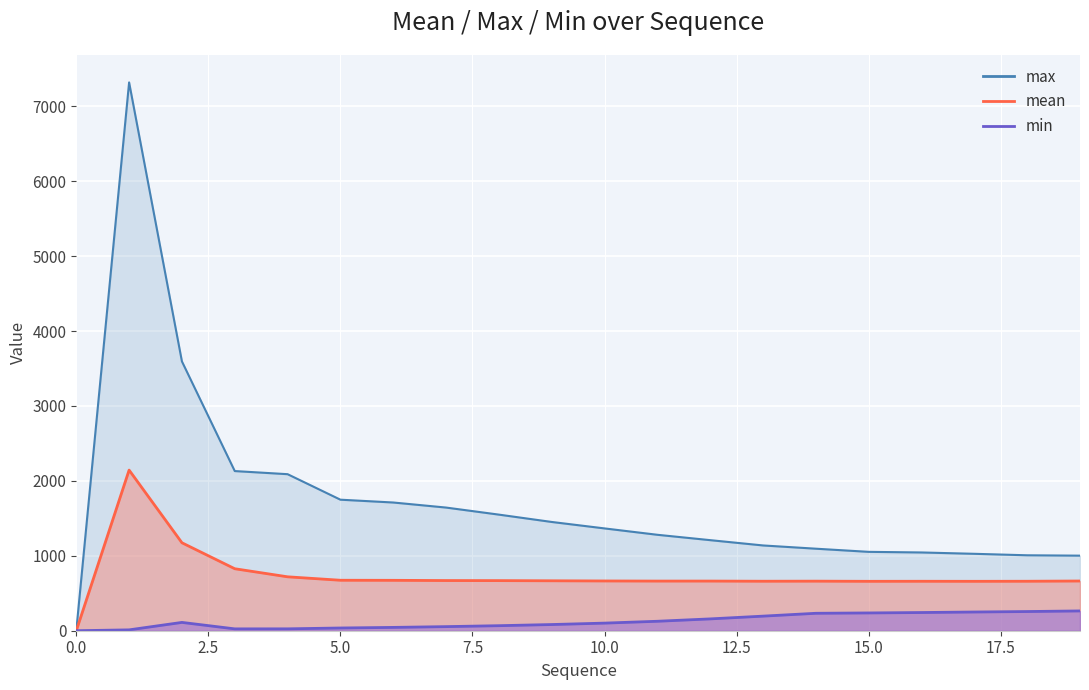

What is the average value of the max series?

1723.1